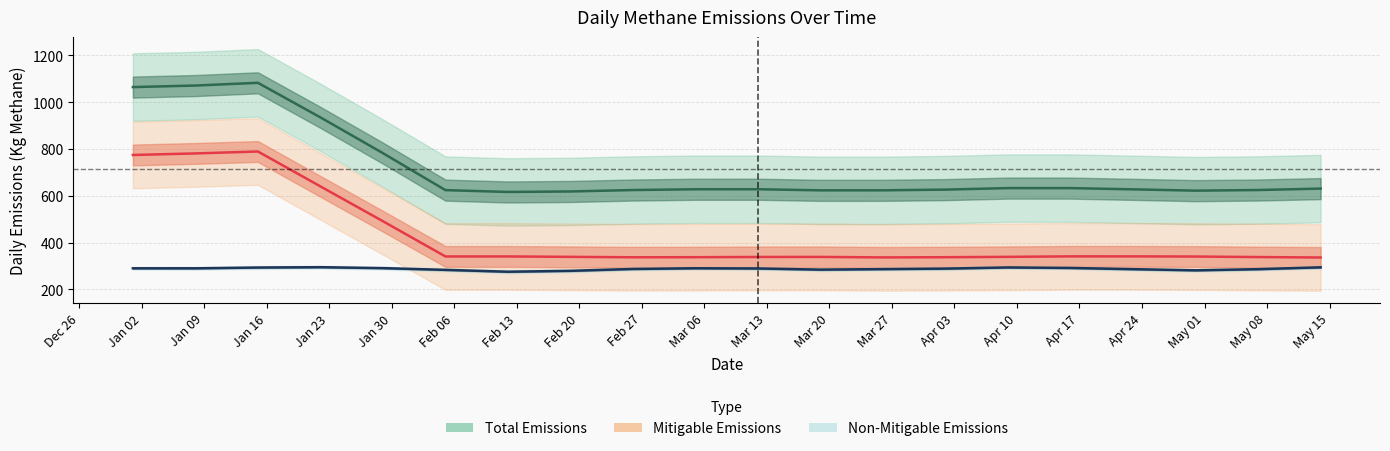

True or false: Mitigable Emissions (line) has a value of 597.4 at Feb 13.

False